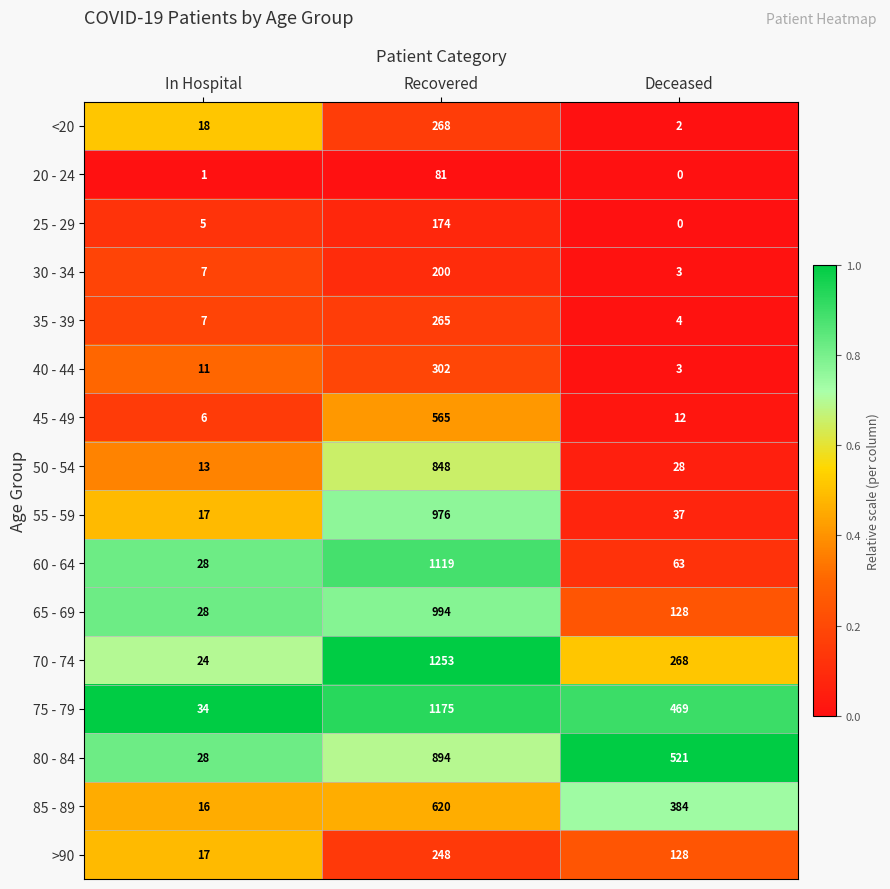

The value of 40 - 44 at Recovered is 302. True or false?

True